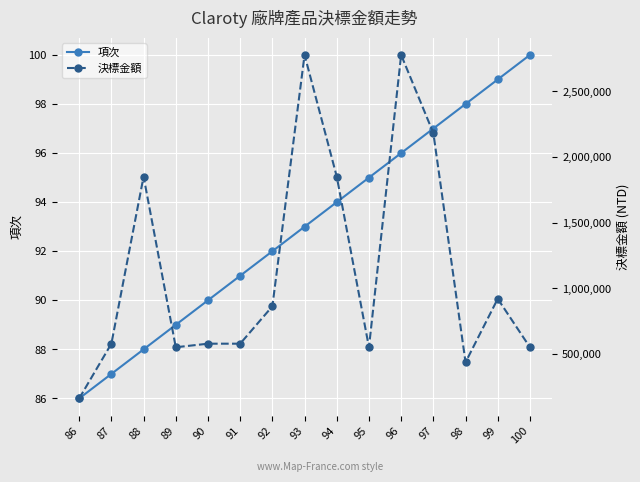

Reading left to right, list all the values displayed in this chart.

項次: 86=86	87=87	88=88	89=89	90=90	91=91	92=92	93=93	94=94	95=95	96=96	97=97	98=98	99=99	100=100
決標金額: 86=161323	87=578429	88=1851165	89=551163	90=578429	91=578429	92=863367	93=2778283	94=1851165	95=551163	96=2778283	97=2183013	98=436603	99=920425	100=551112